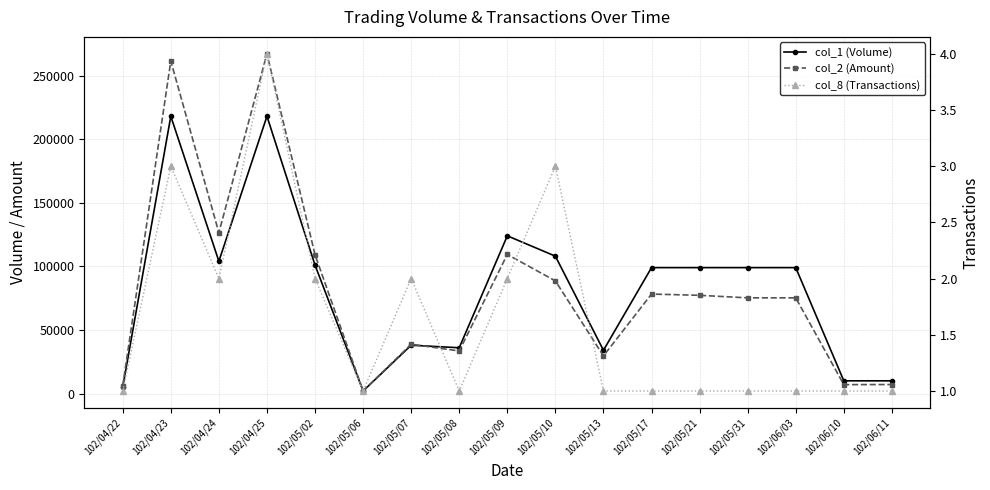

What is the label of the 13th point from the right?

102/05/02